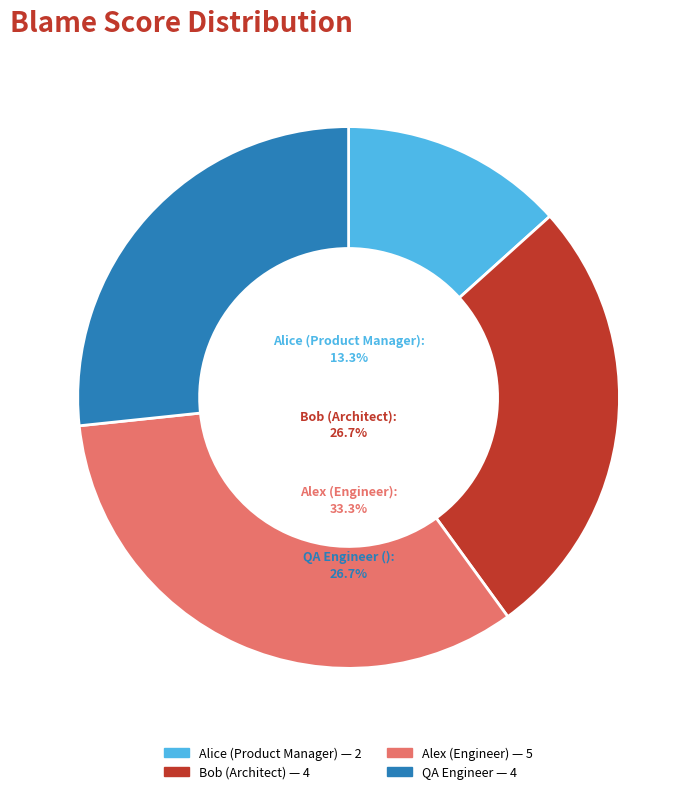

What is the change in value from Alice (Product Manager) to Alex (Engineer)?

+3